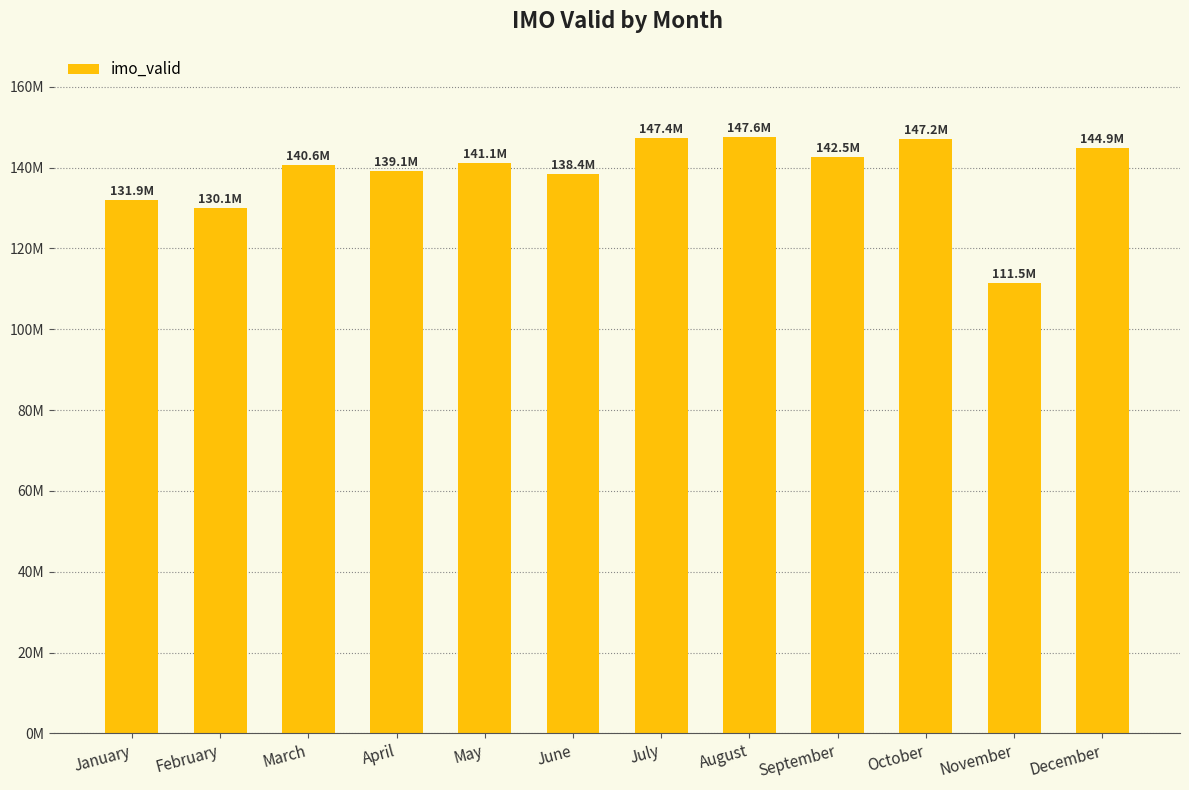

Between October and March, which is larger?

October